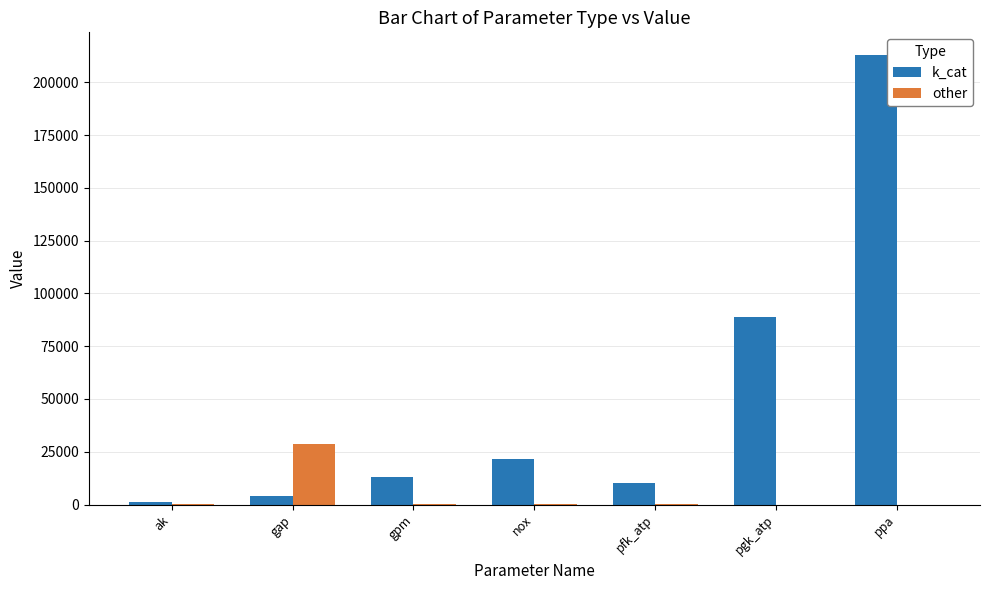

Is it true that k_cat equals 13200.0 at gpm?

True